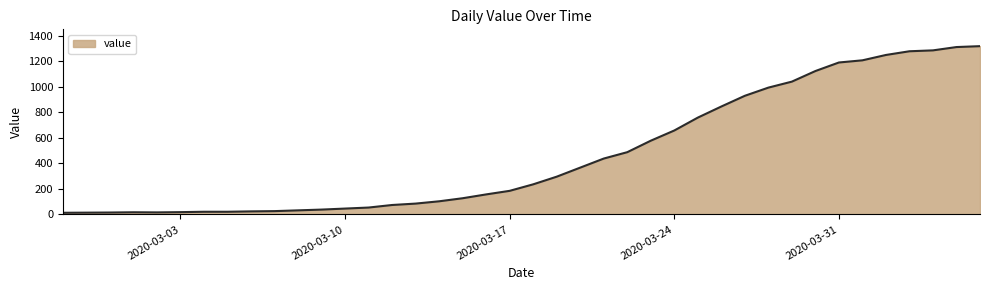

What is the greatest value displayed?

1319